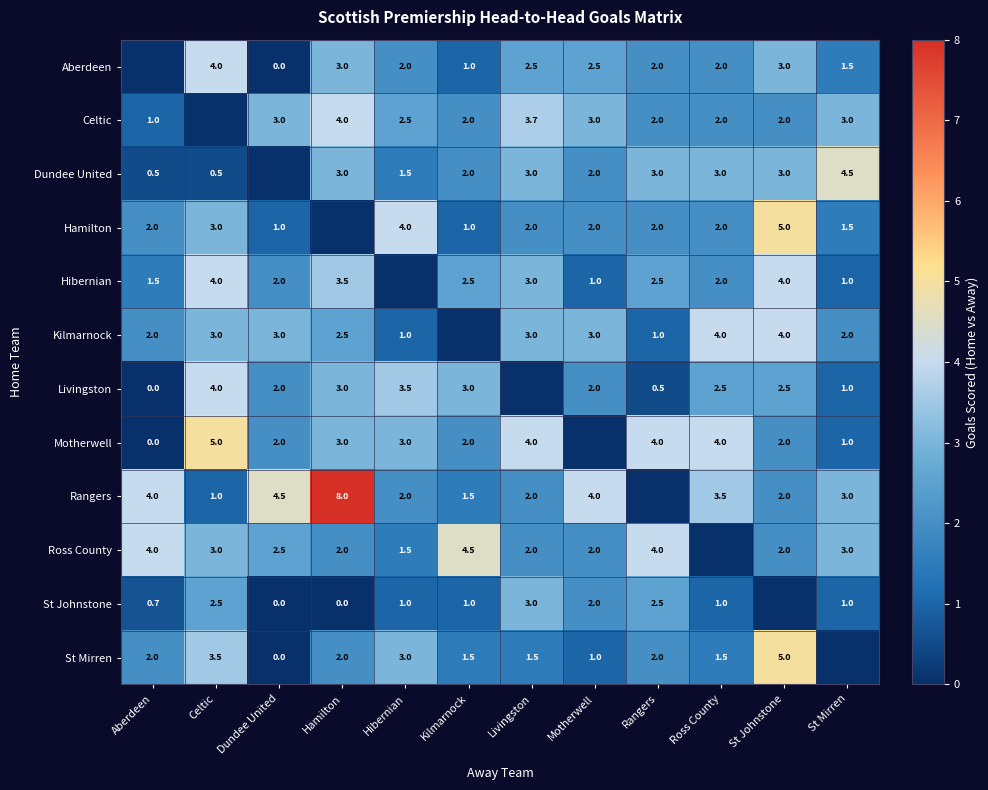

What is the difference between the Dundee United values at Aberdeen and St Johnstone?

2.5